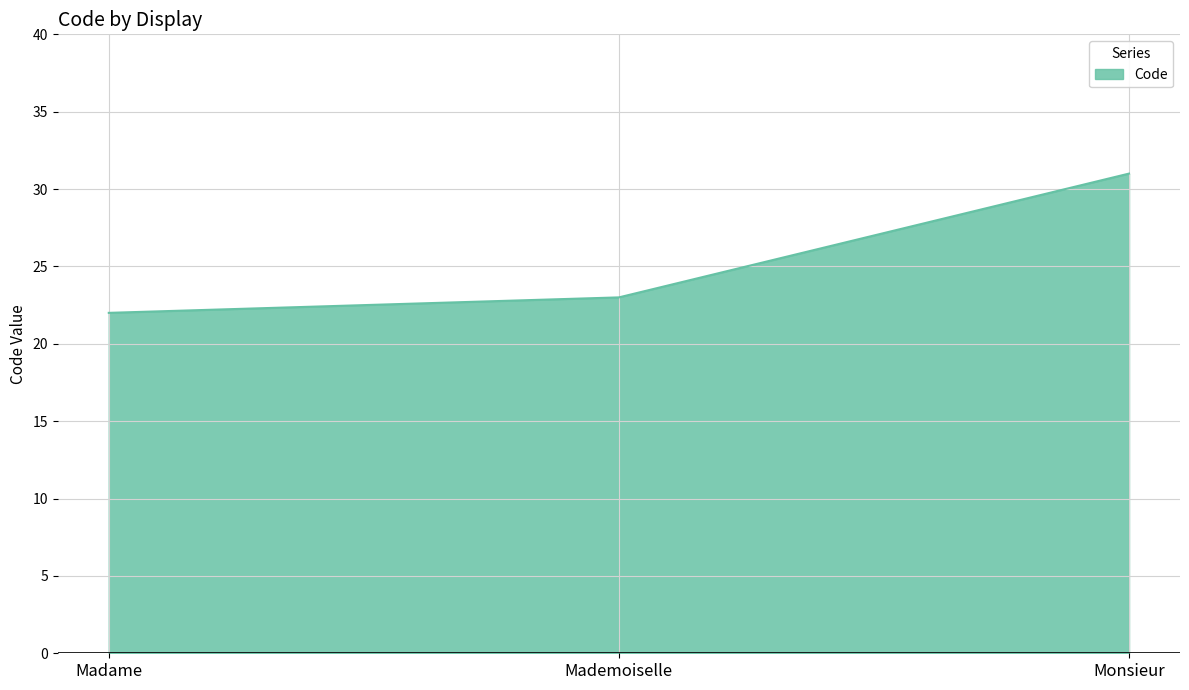

What is the sum of all values?

76